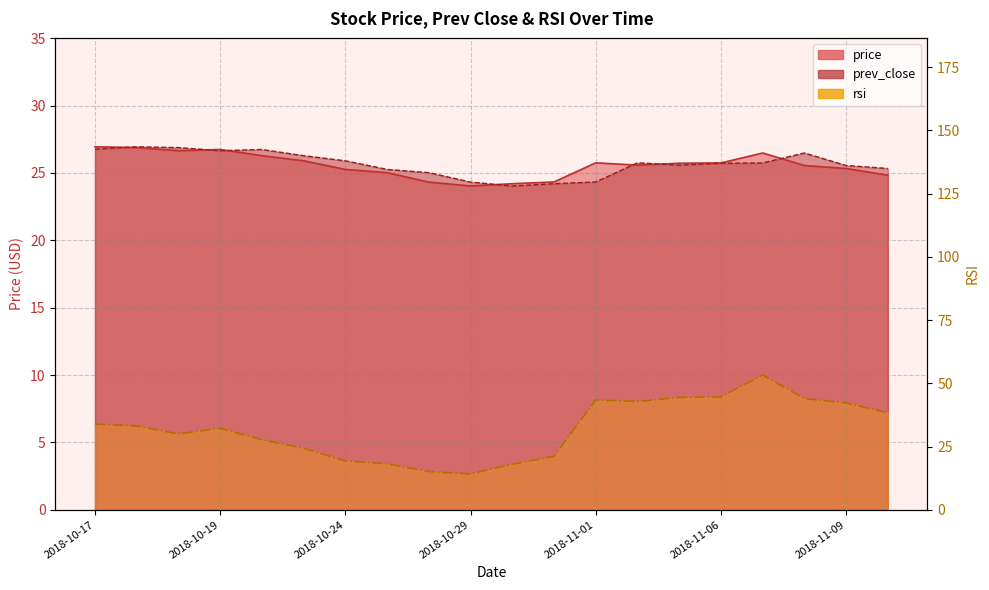

At which label is price closest to 25?

2018-10-25